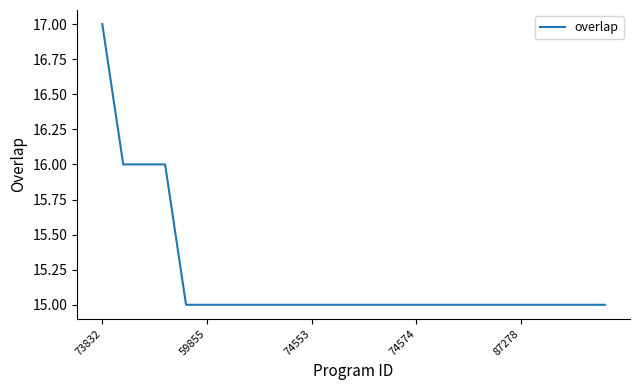

What is the maximum value shown in the chart?

17